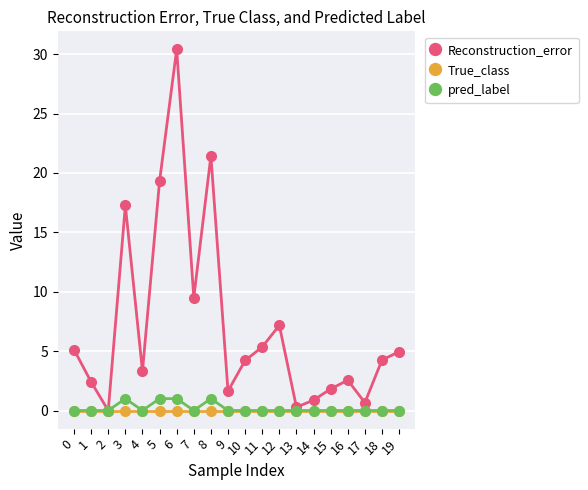

Rank the series by their maximum value, from lowest to highest.

True_class, pred_label, Reconstruction_error